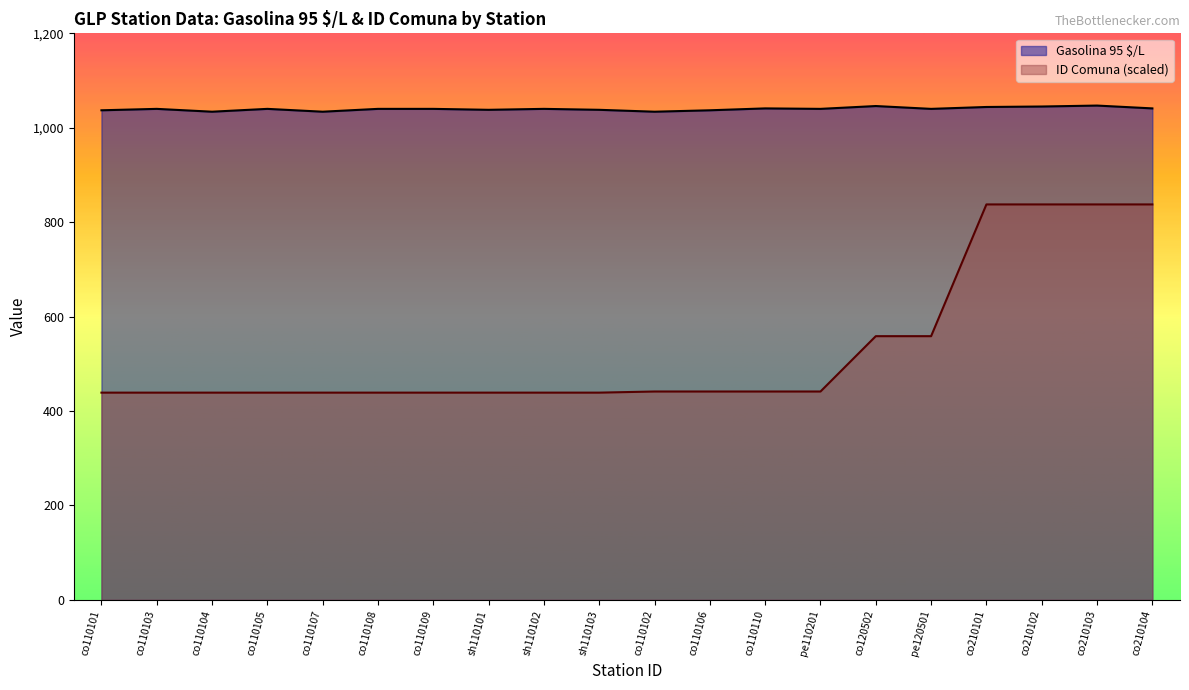

True or false: Gasolina 95 $/L has more than 1 points higher than both neighbors.

True